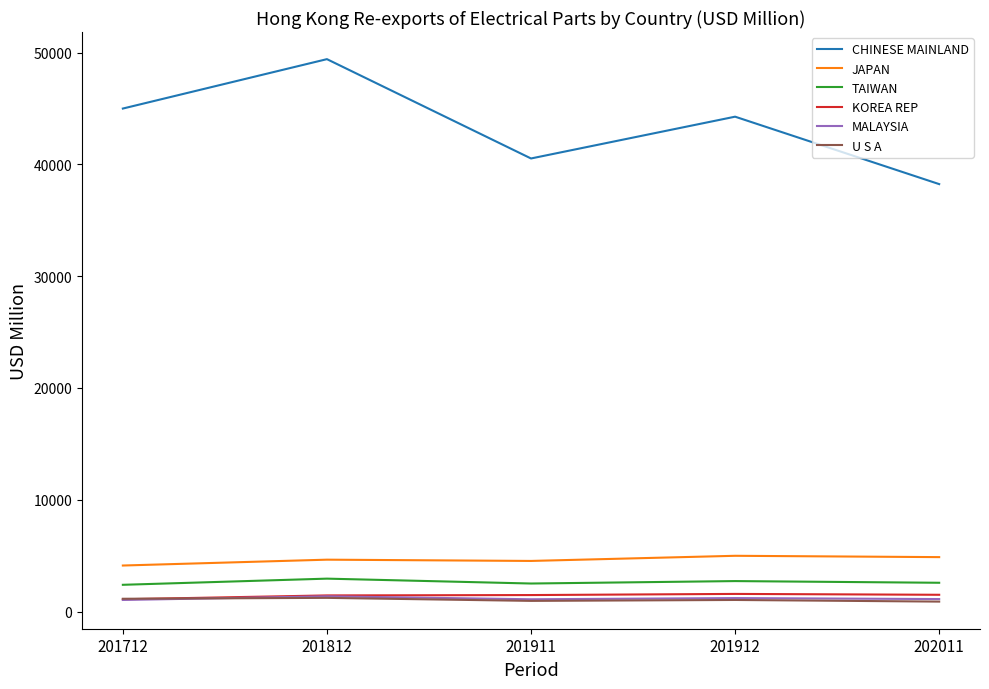

True or false: KOREA REP and CHINESE MAINLAND intersect in this chart.

False